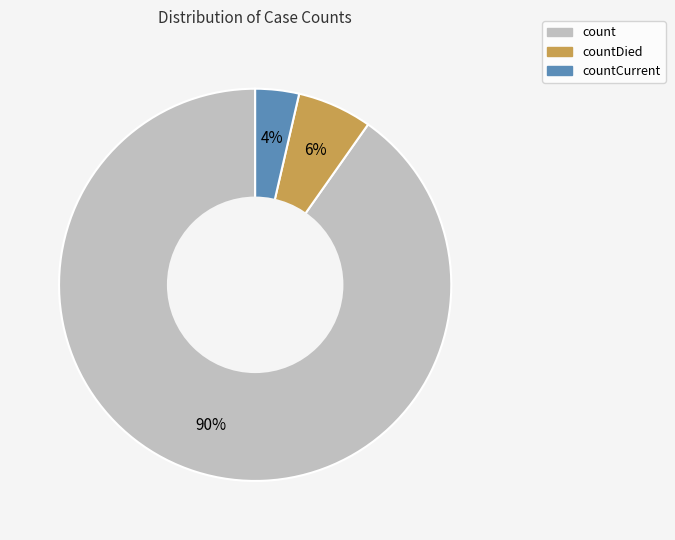

How many segments does this pie chart have?

3